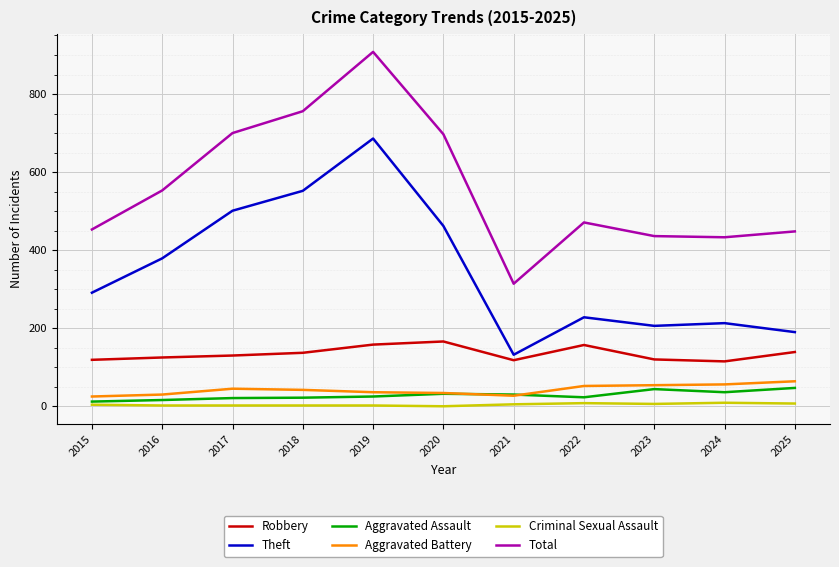

What is the total value across all series at 2022?

939